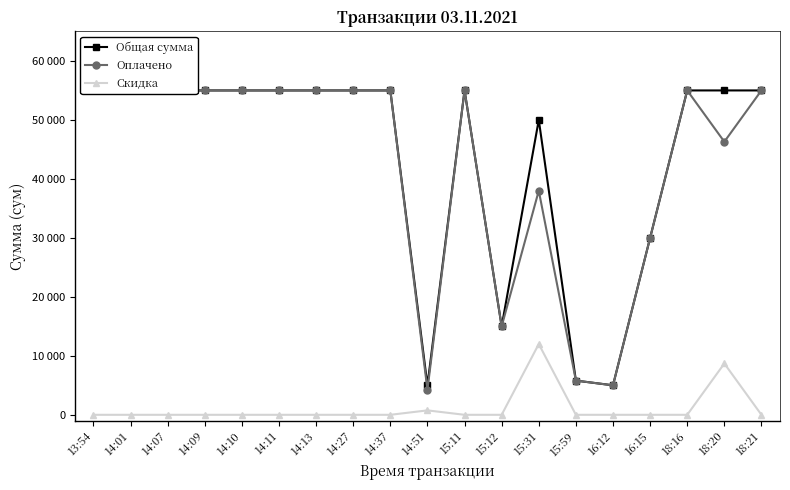

Which series changed the most between 14:51 and 18:21?

Оплачено